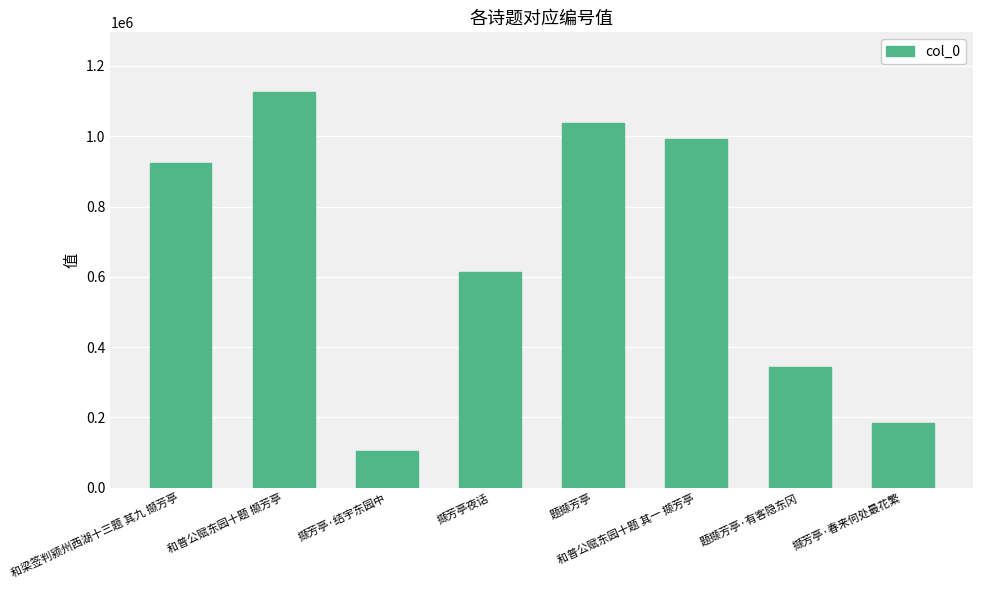

What is the smallest value displayed?

104206